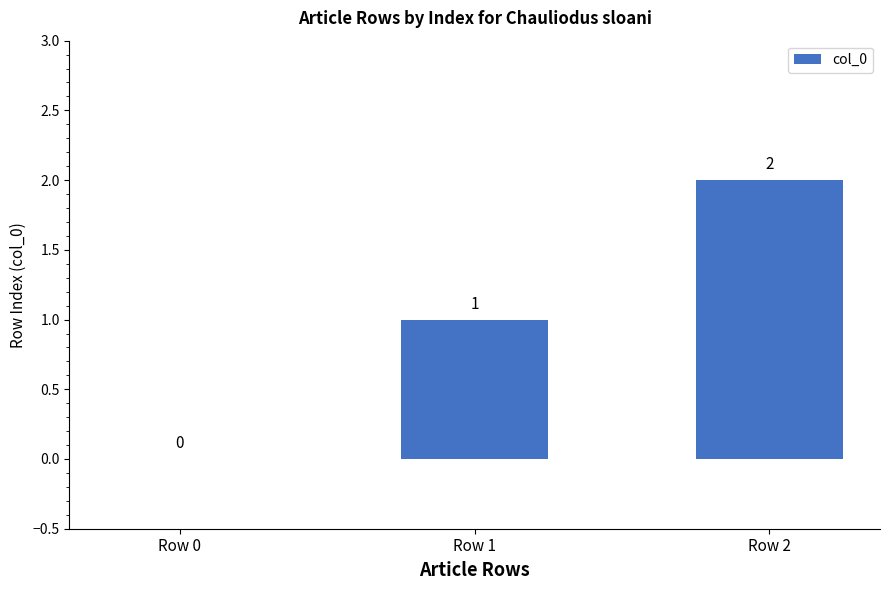

What is the change in value from Row 0 to Row 2?

+2